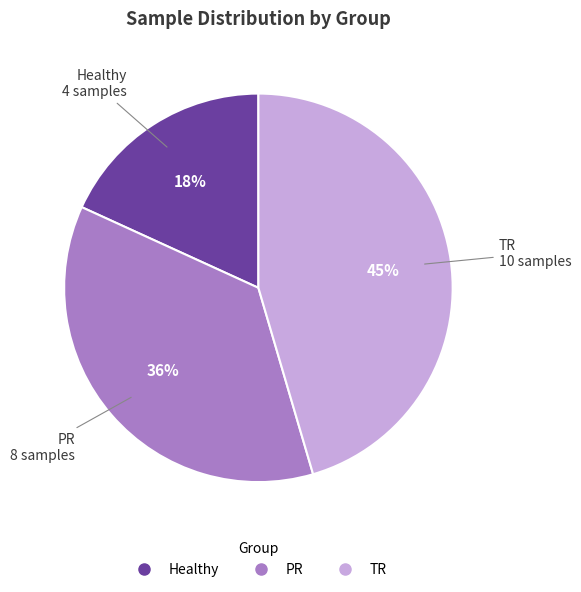

Is it true that PR is 36% of the pie?

True